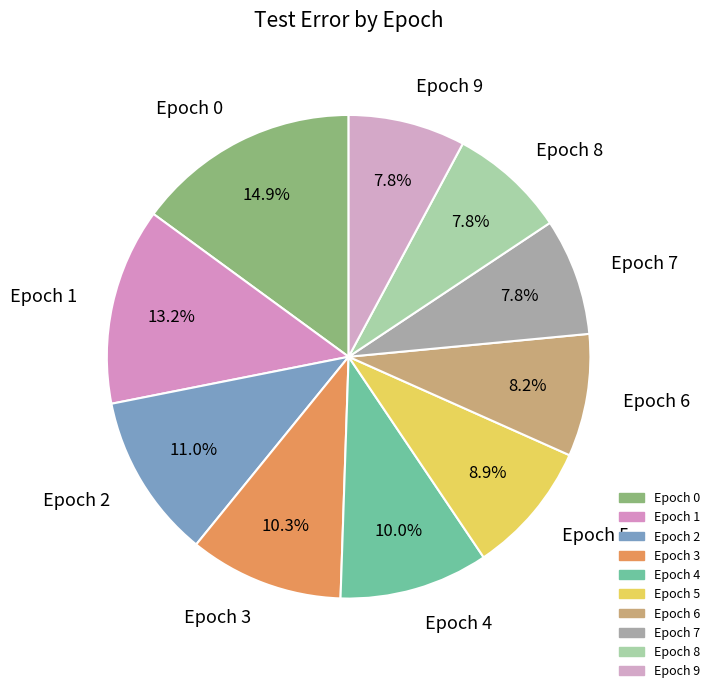

Is there a majority slice in this chart?

No